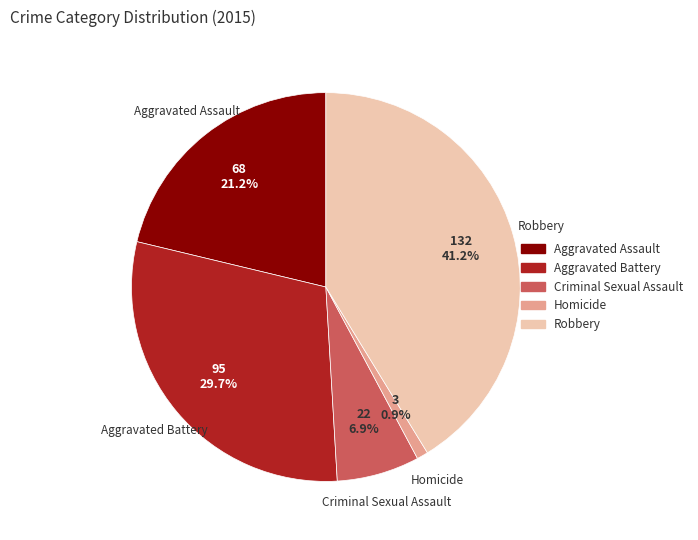

Does Robbery account for over 50% of the chart?

No